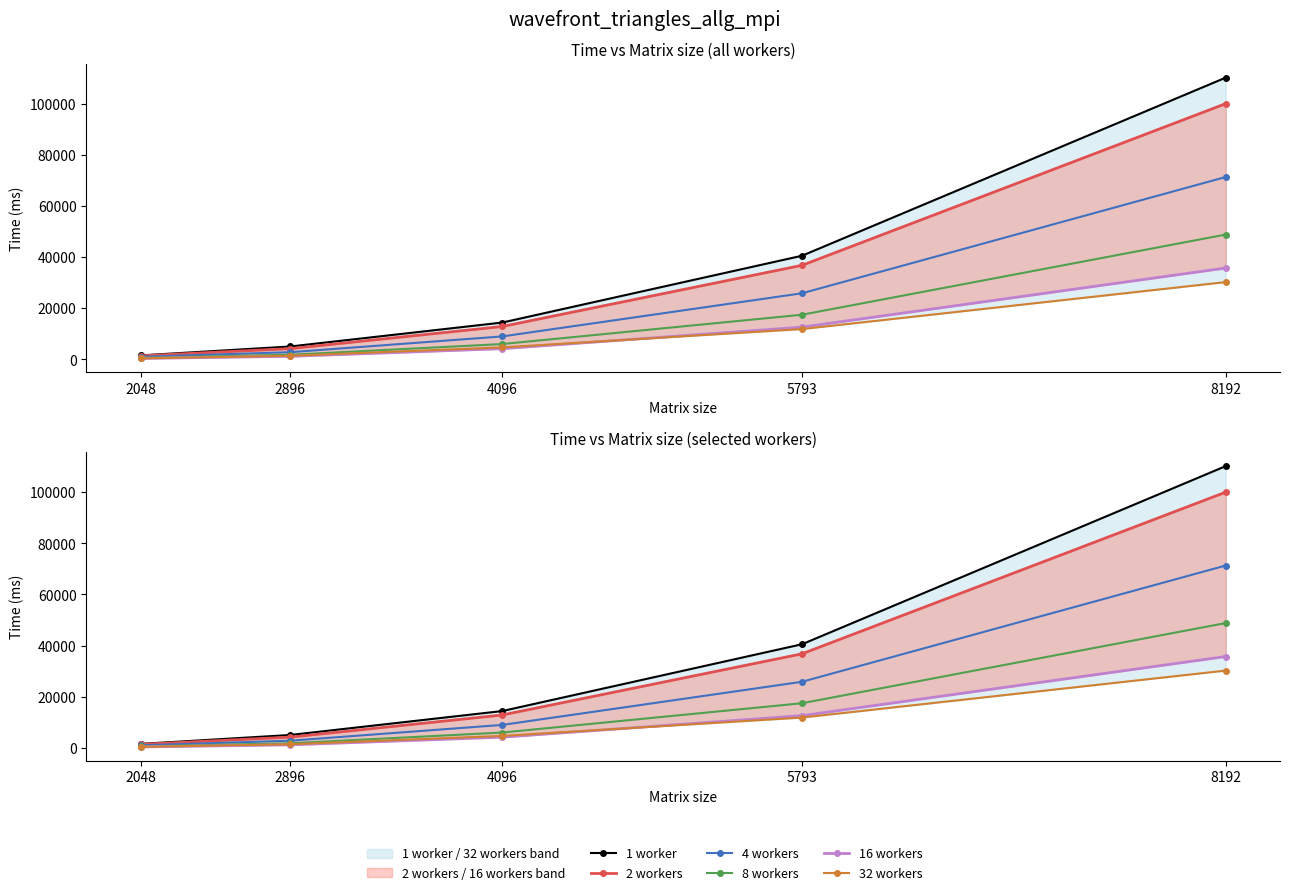

What is the sum of the 8 workers values at 4096 and 2896?

7817